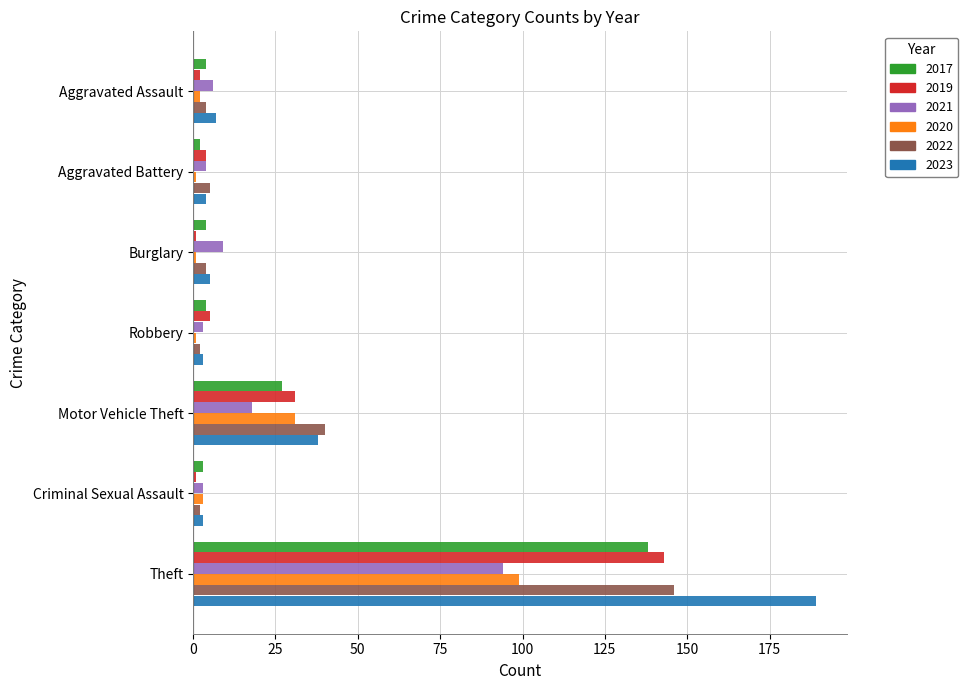

What is the difference between the maximum and minimum values in the 2017 series?

136